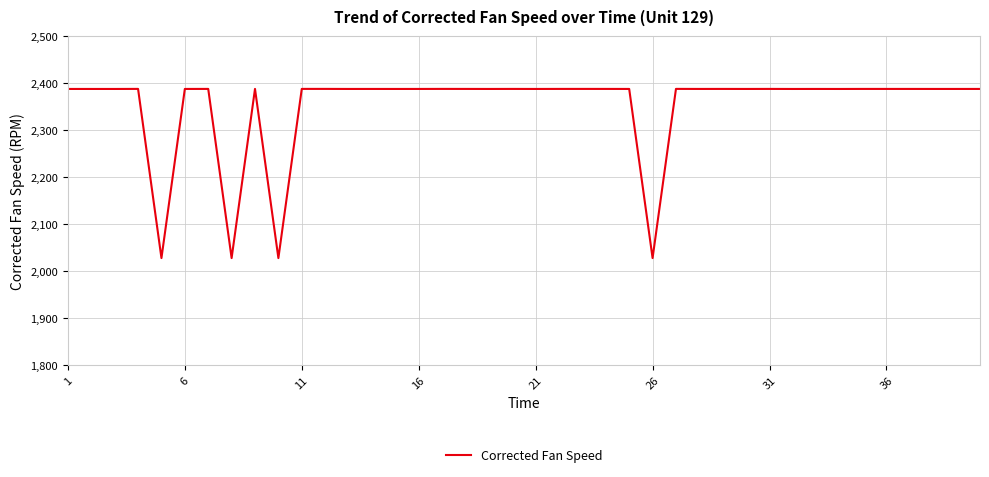

What is the difference between the maximum and minimum values?

359.9